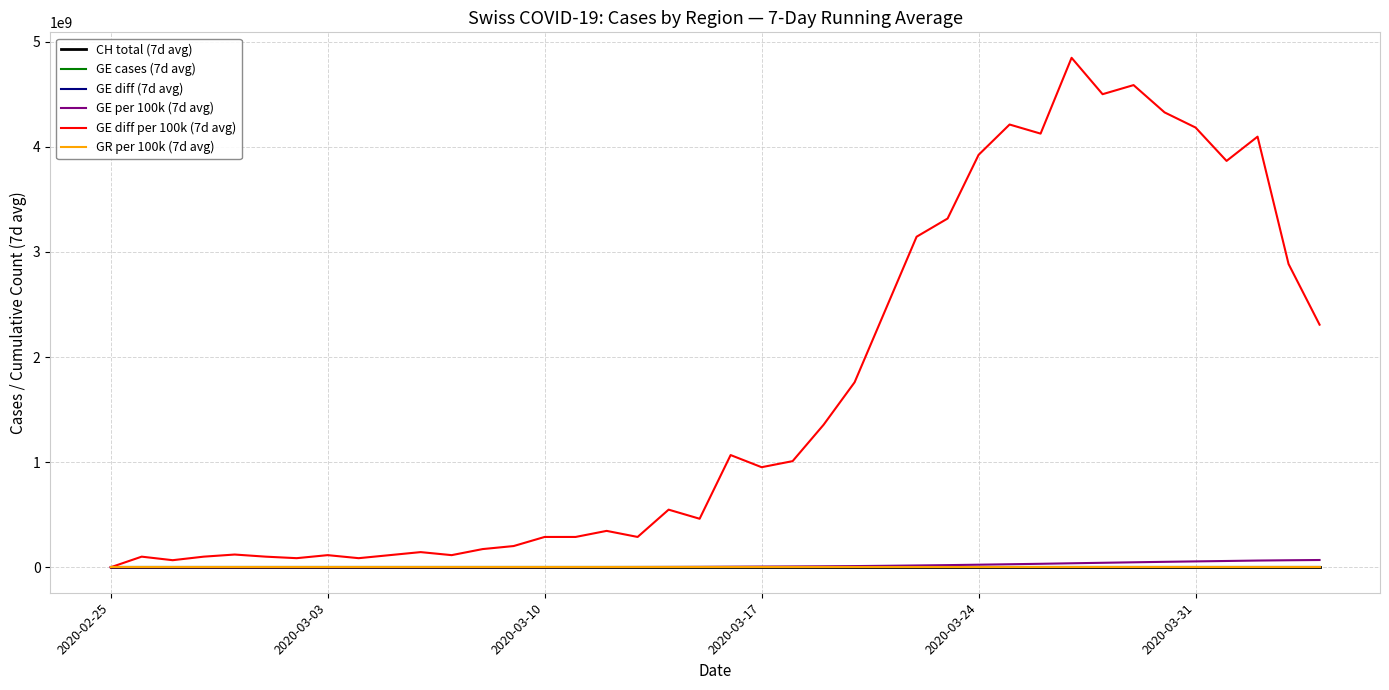

What are all the series names shown in the legend?

CH total (7d avg), GE cases (7d avg), GE diff (7d avg), GE per 100k (7d avg), GE diff per 100k (7d avg), GR per 100k (7d avg)